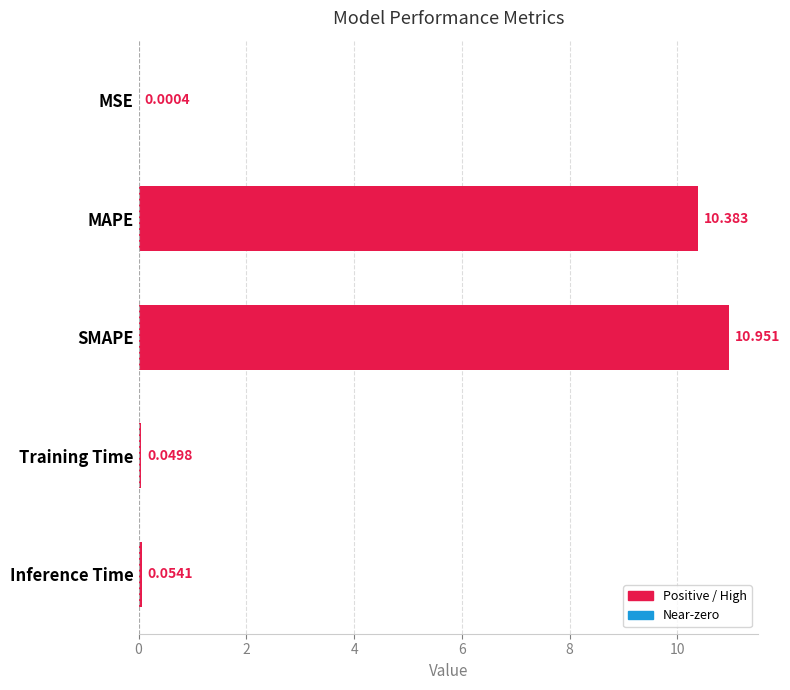

How many series are shown in this chart?

1